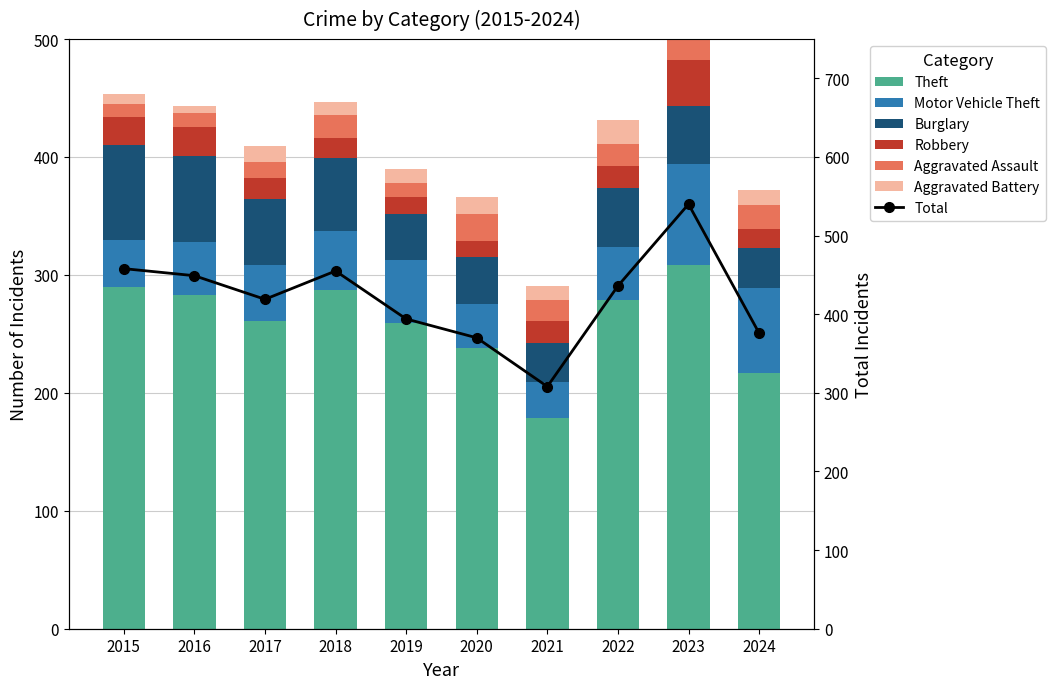

What is the value of the Theft bar at the 4th from the left?

287